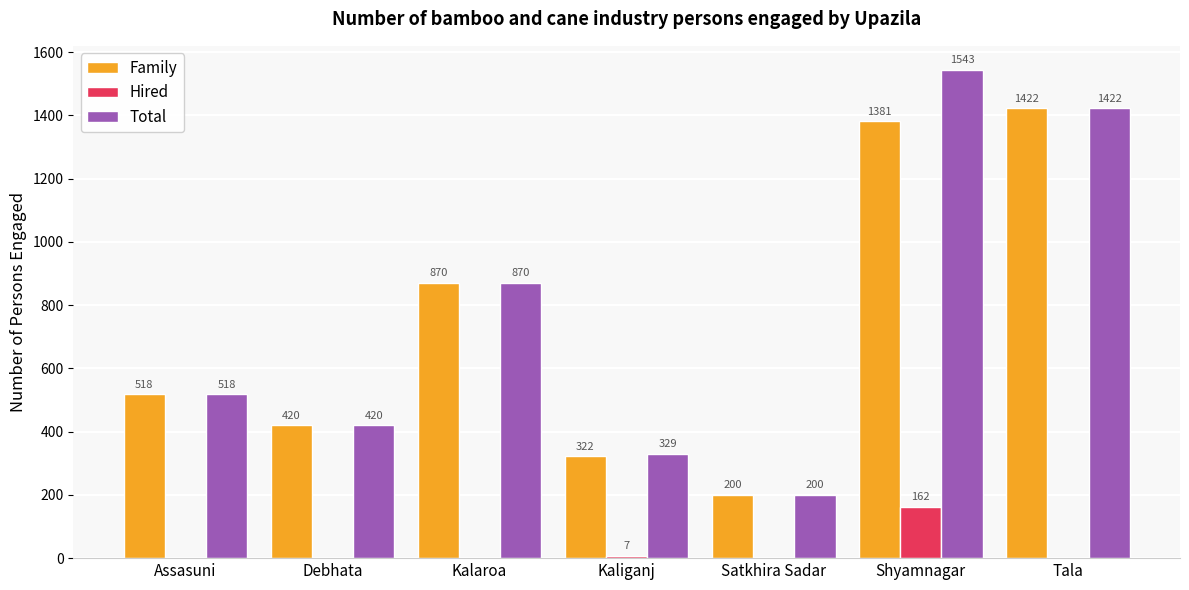

What is the sum of the Hired values at Kaliganj and Assasuni?

7